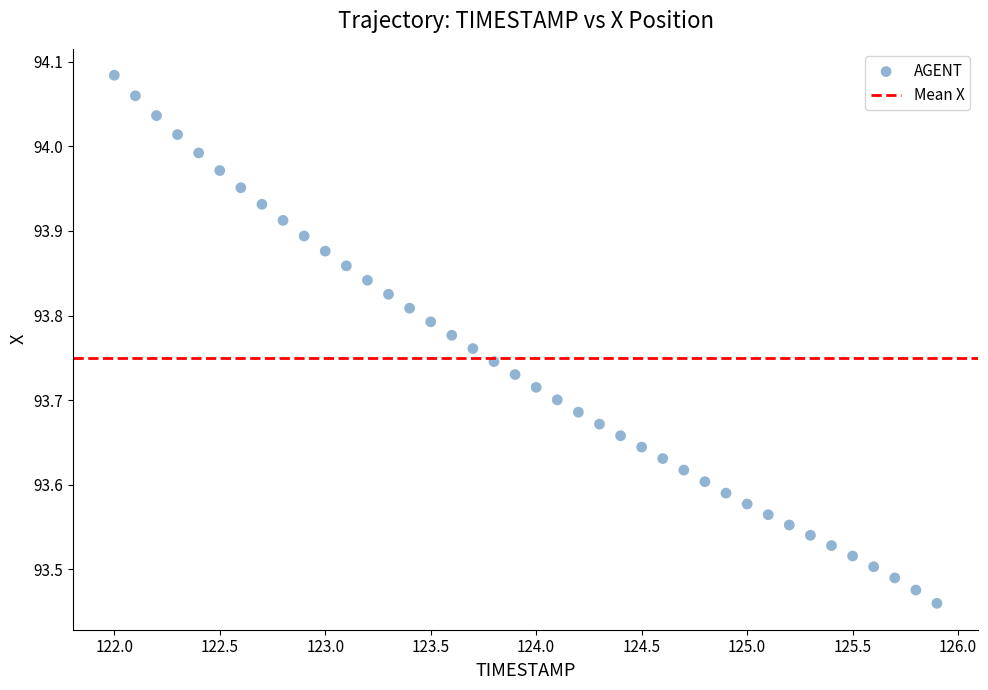

What is the range of Y values (max minus min)?

0.6